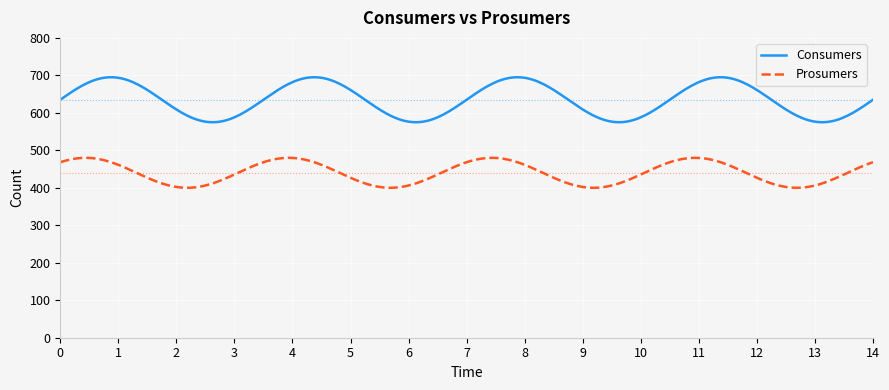

How many lines are shown in the chart?

2